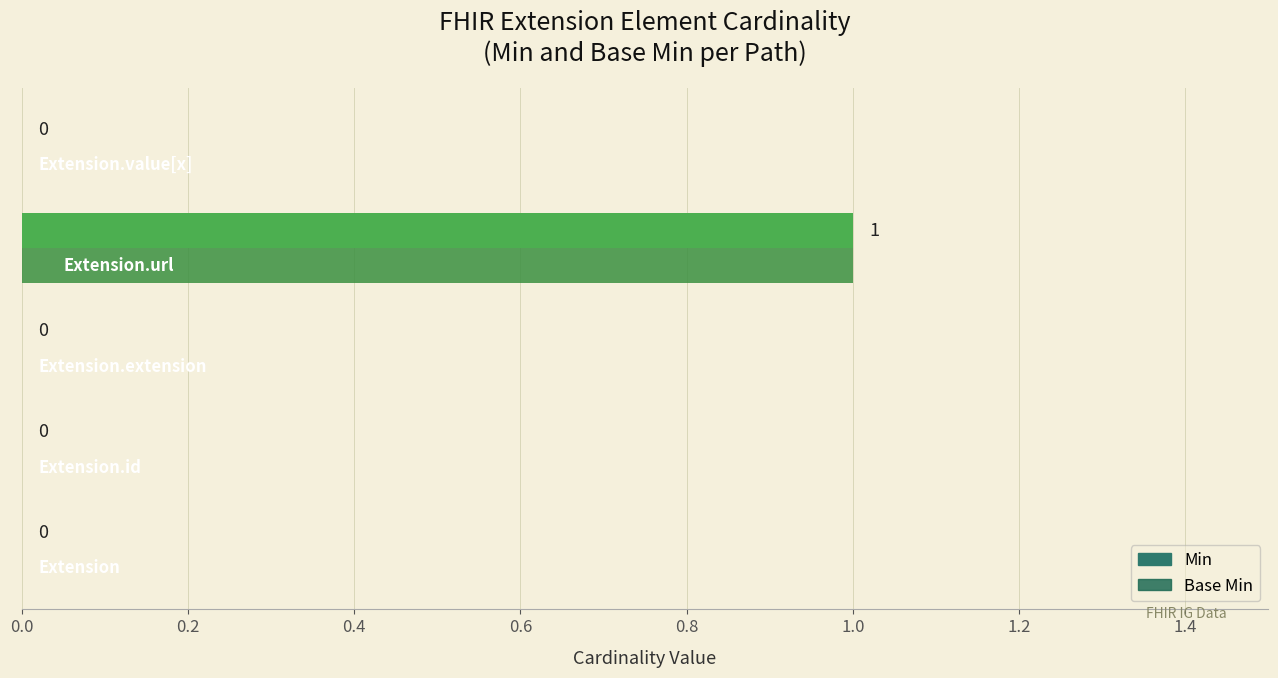

How many data points does each series have?

5